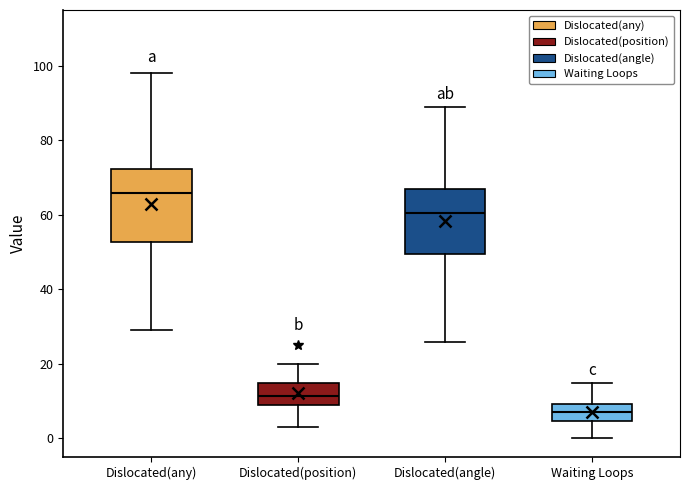

Comparing the boxes themselves (not the whiskers), which one is the tallest?

Dislocated(any)